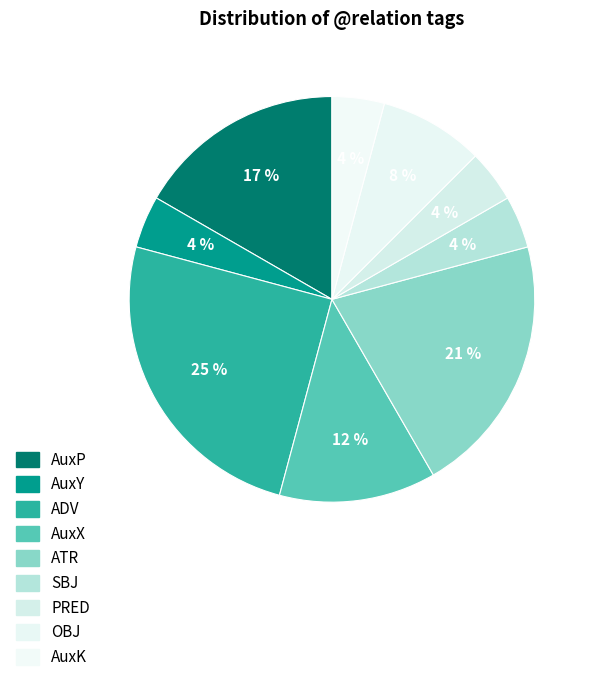

The ATR slice represents 32% of the pie. True or false?

False